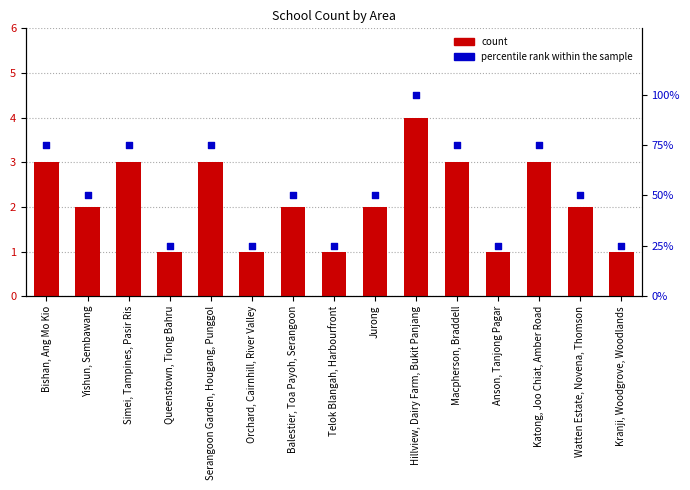

What is the total value across all series at Serangoon Garden, Hougang, Punggol?

78